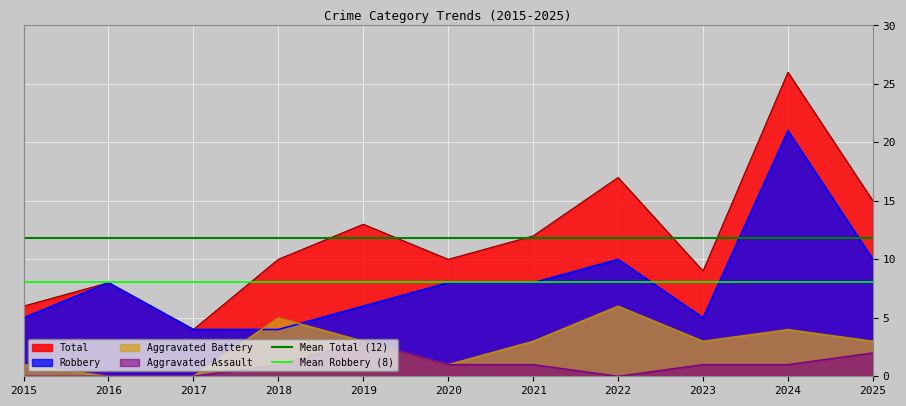

What is the approximate value of Mean Robbery (8) at 2016?

8.1